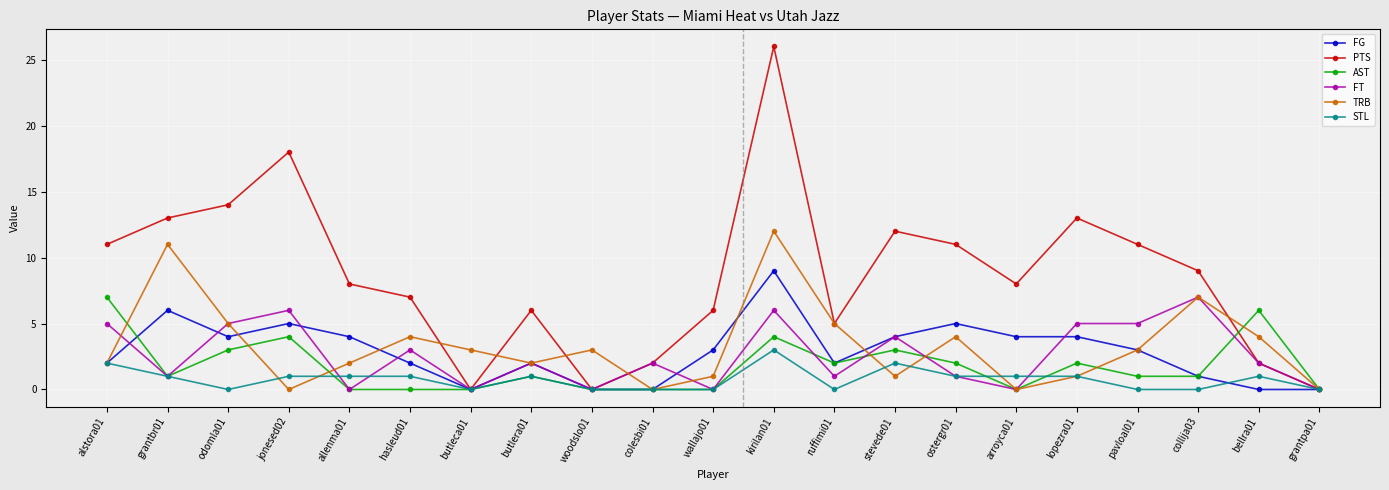

What is the label of the 11th point from the right?

wallajo01